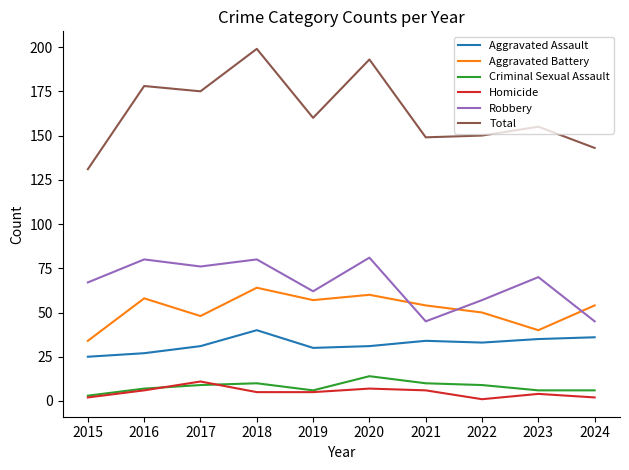

How many Homicide values are between 2 and 6?

7